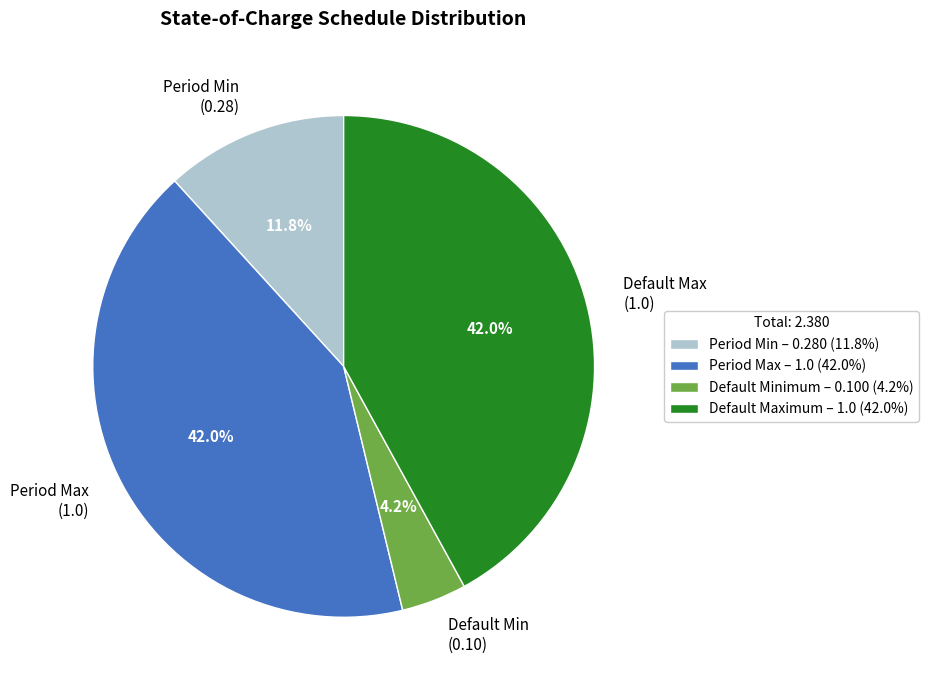

Is there any slice that represents more than half of the pie?

No